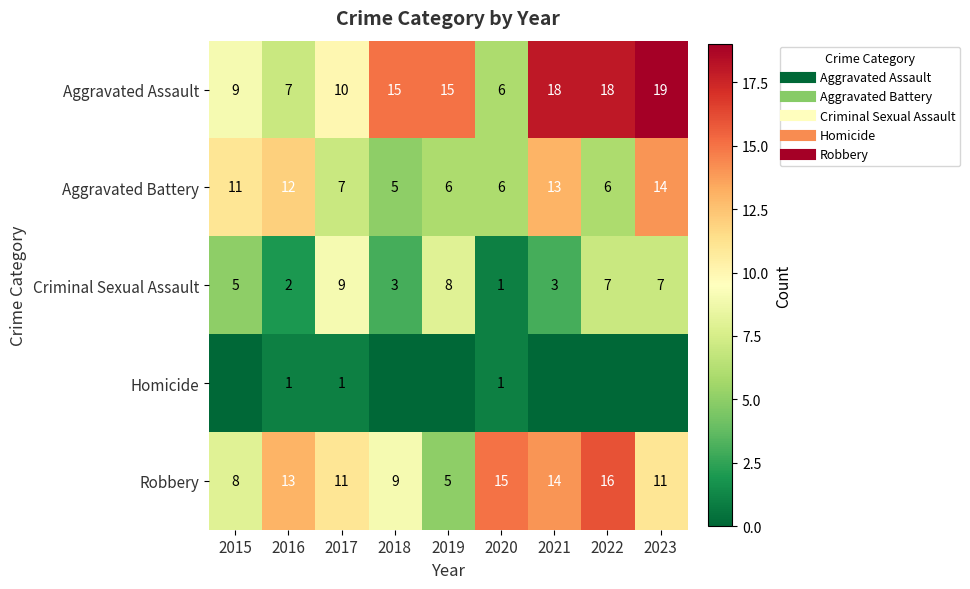

Where does the Robbery series first go above 11?

2016